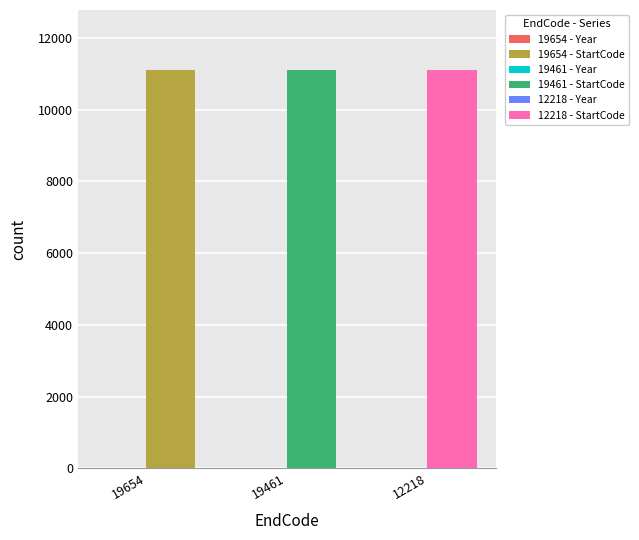

What is the maximum value shown in the chart?

11111